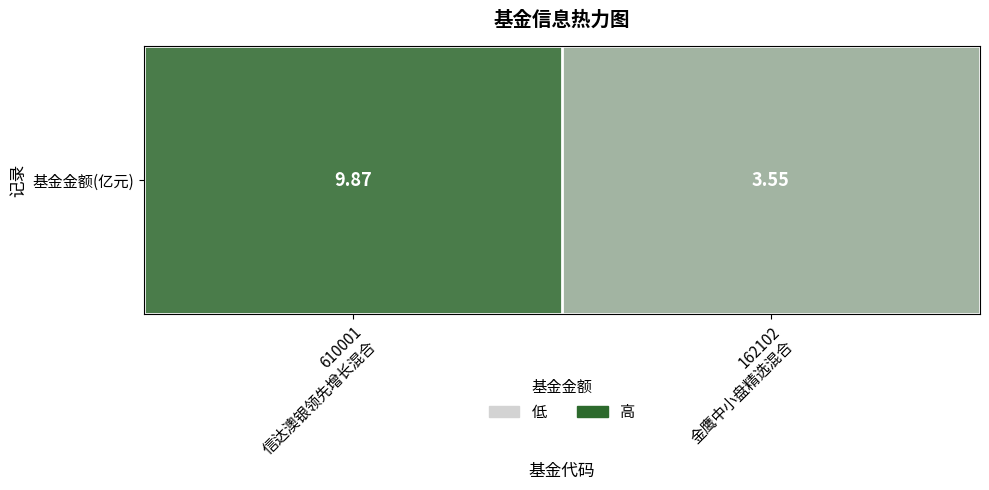

What is the difference between the values at 162102
金鹰中小盘精选混合 and 610001
信达澳银领先增长混合?

6.3